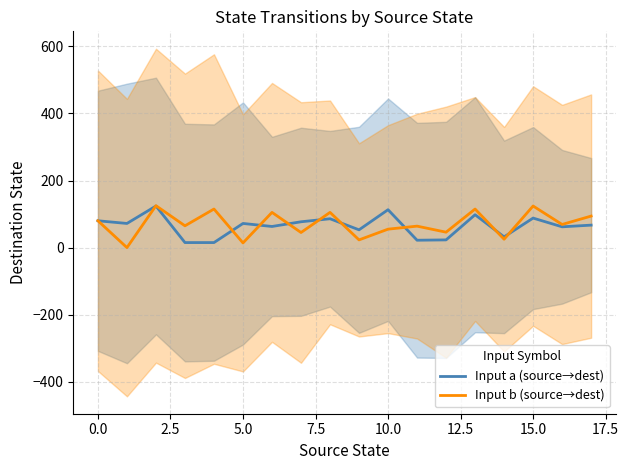

How many times do Input b (source→dest) and Input a (source→dest) cross each other?

9